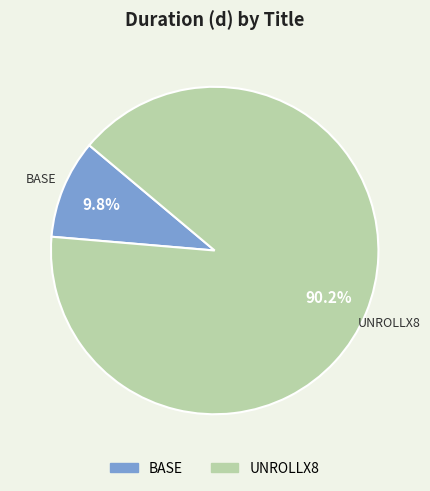

What percentage is NOT represented by BASE?

90.2%